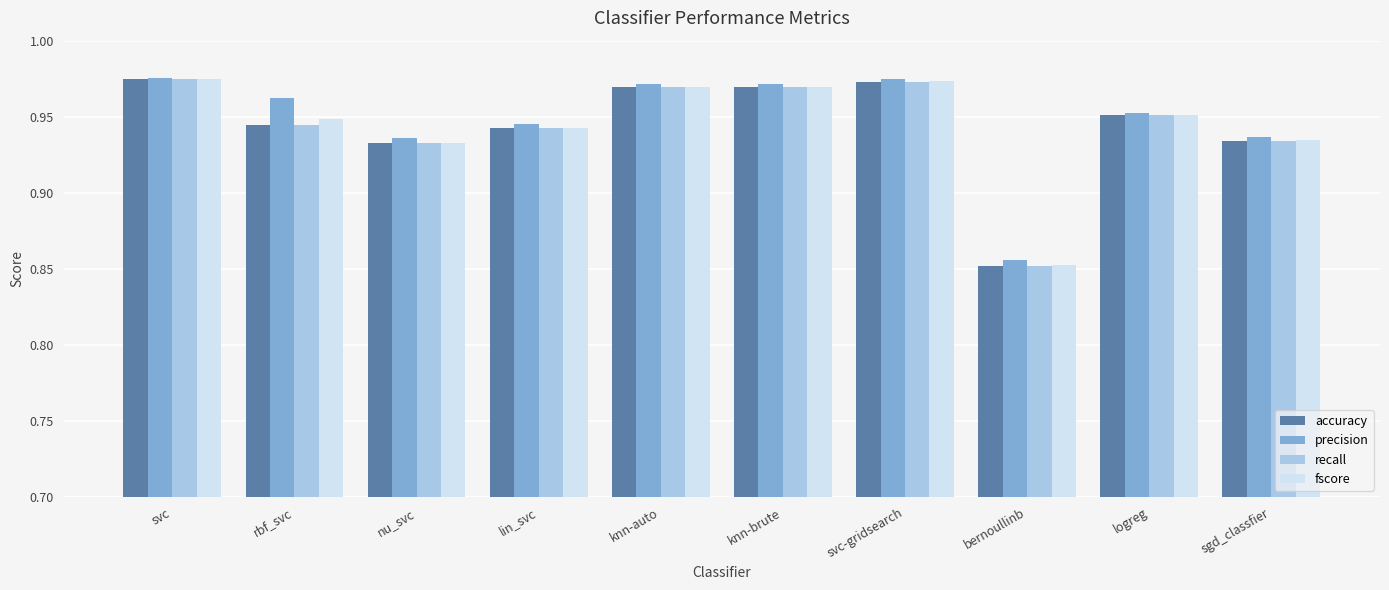

Is it true that fscore equals 0.4 at lin_svc?

False